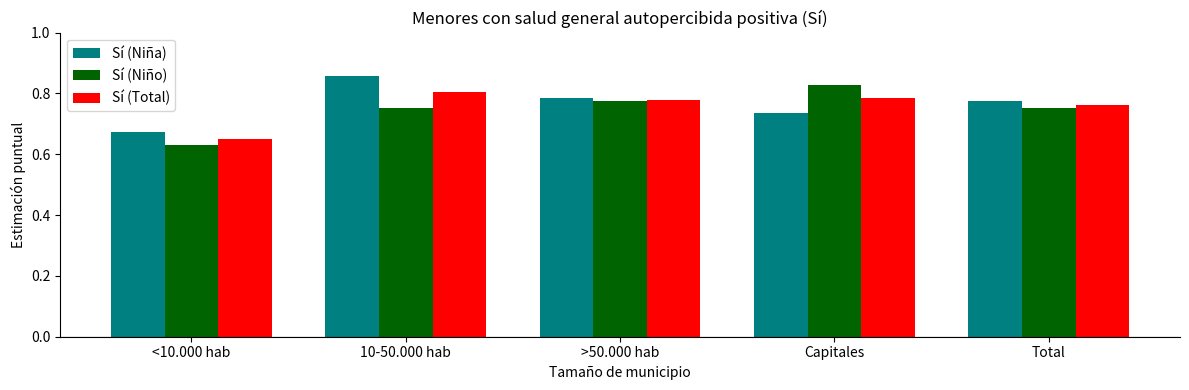

What is the difference between the Sí (Niño) values at 10-50.000 hab and Capitales?

0.1